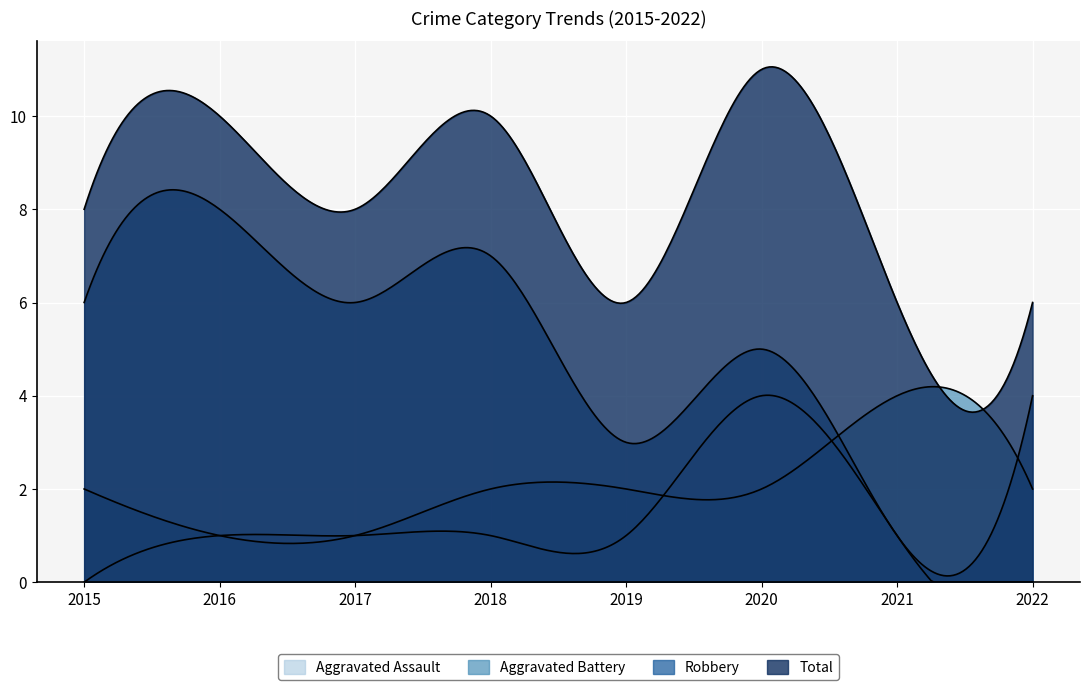

How many lines are shown in the chart?

4